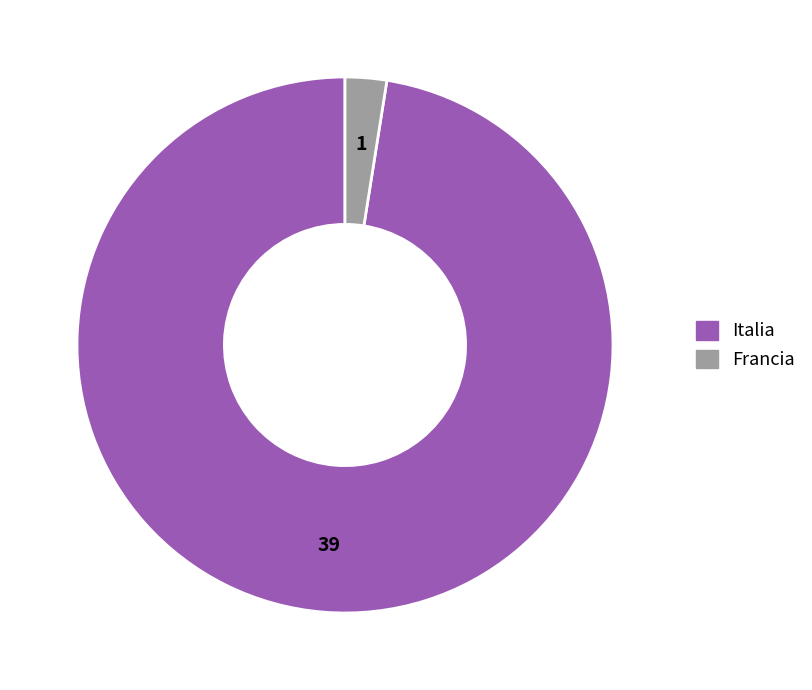

Does Francia account for over 50% of the chart?

No